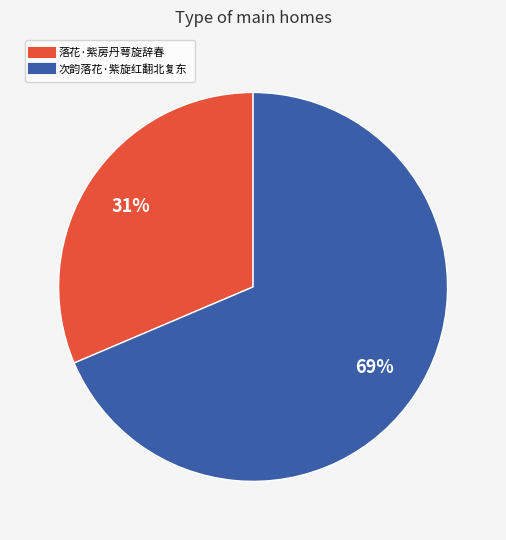

Which has a higher value, 落花·紫房丹萼旋辞春 or 次韵落花·紫旋红翻北复东?

次韵落花·紫旋红翻北复东